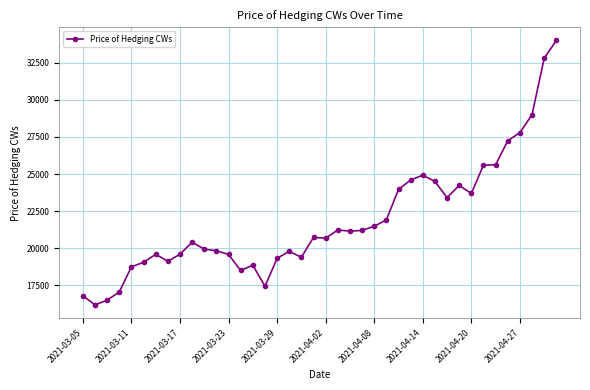

What is the maximum value shown in the chart?

34000